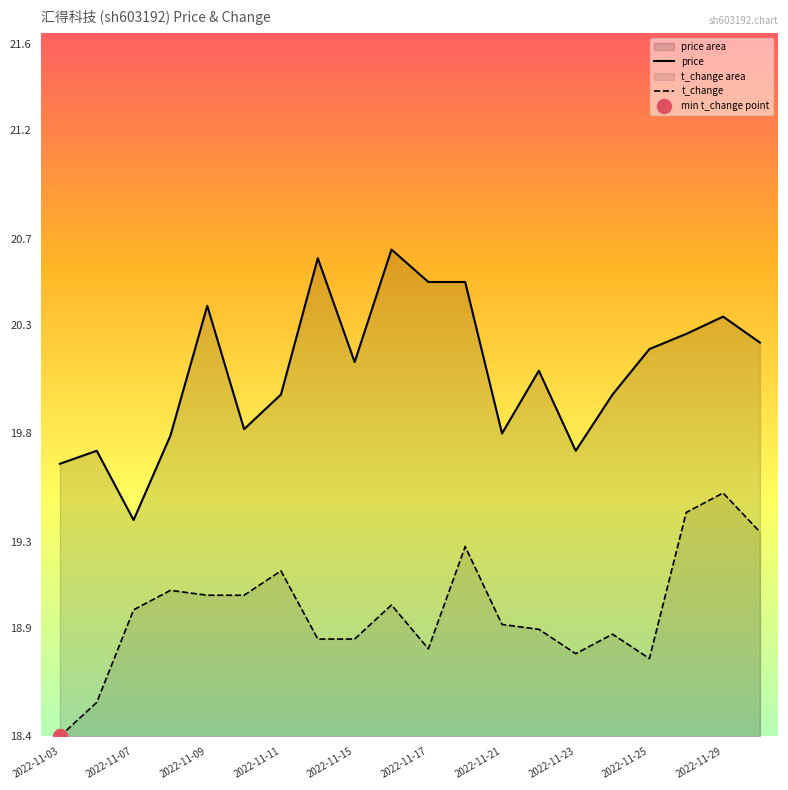

What is the value of the price point at the 18th from the left?

20.3